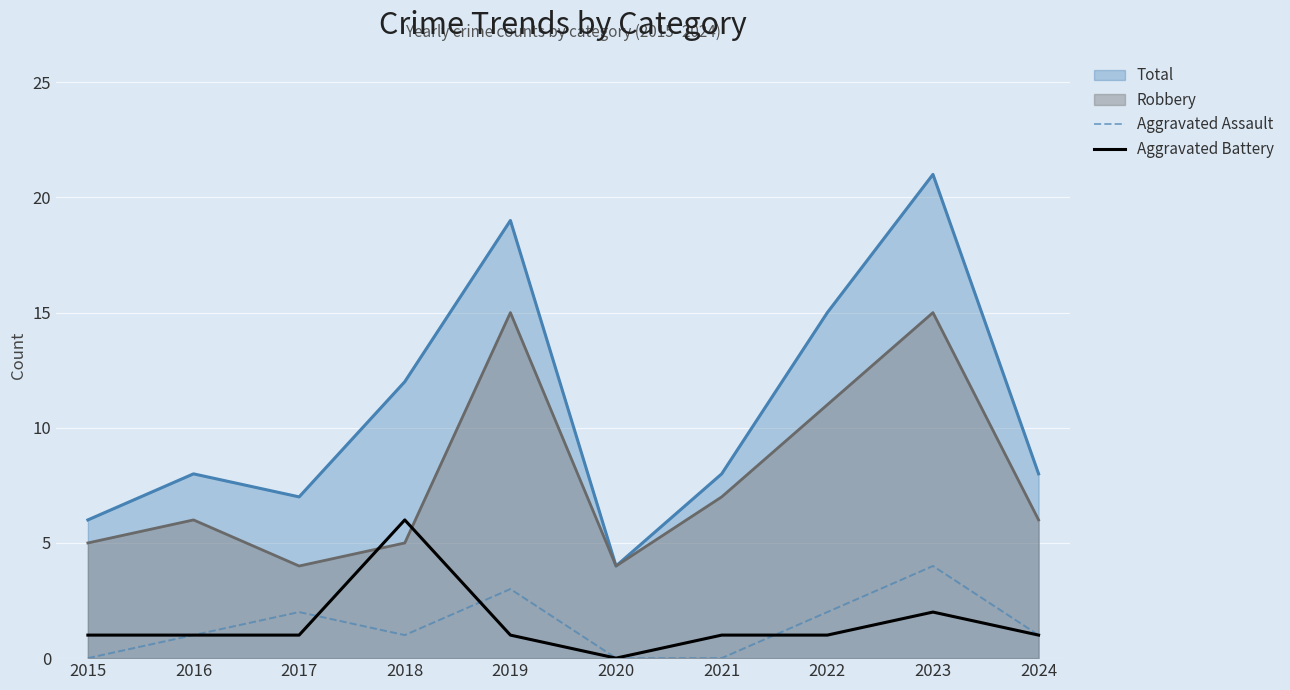

How many interior local peaks does the Aggravated Assault series have?

3